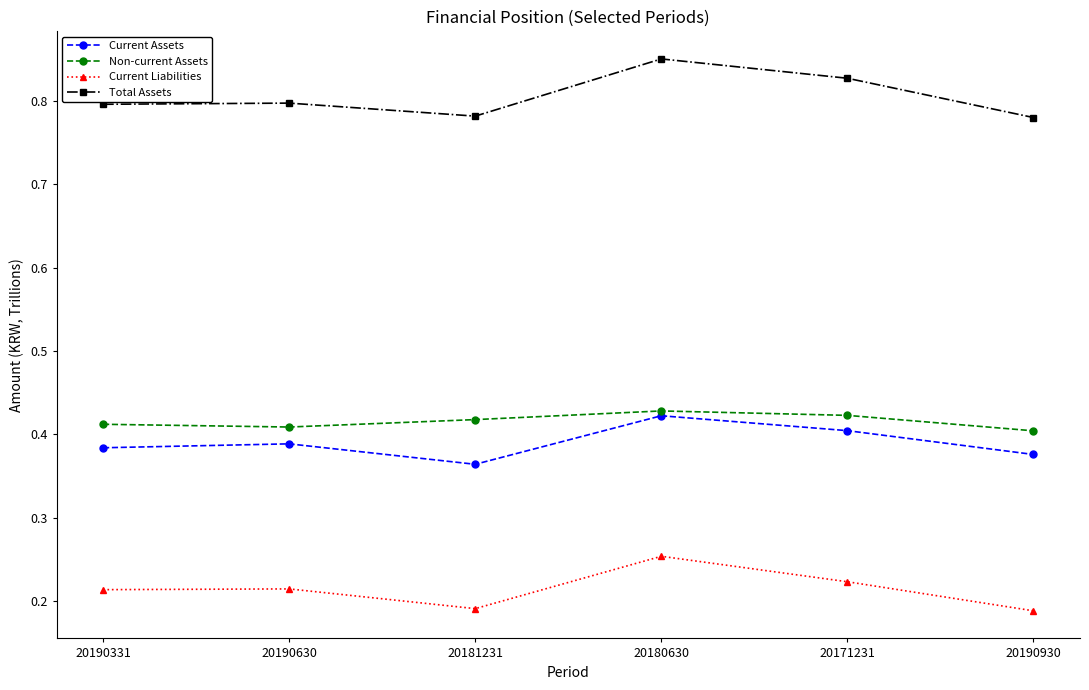

How many interior local valleys does the Current Assets series have?

1